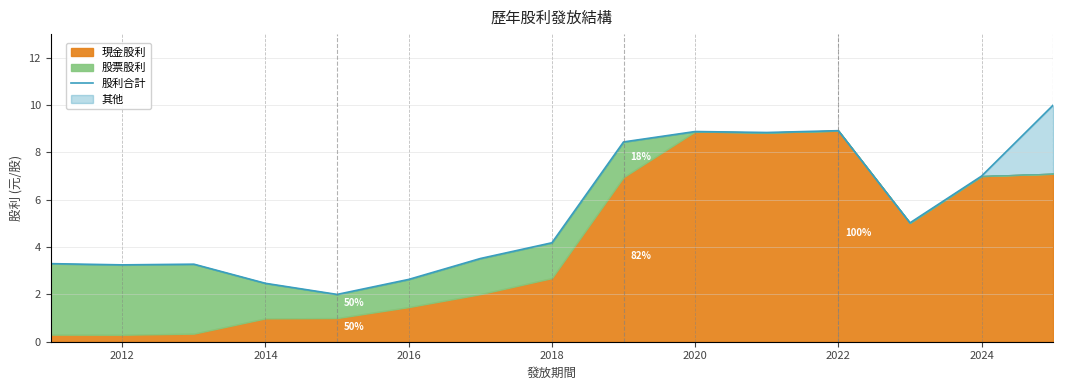

What position from the left is 2020?

10